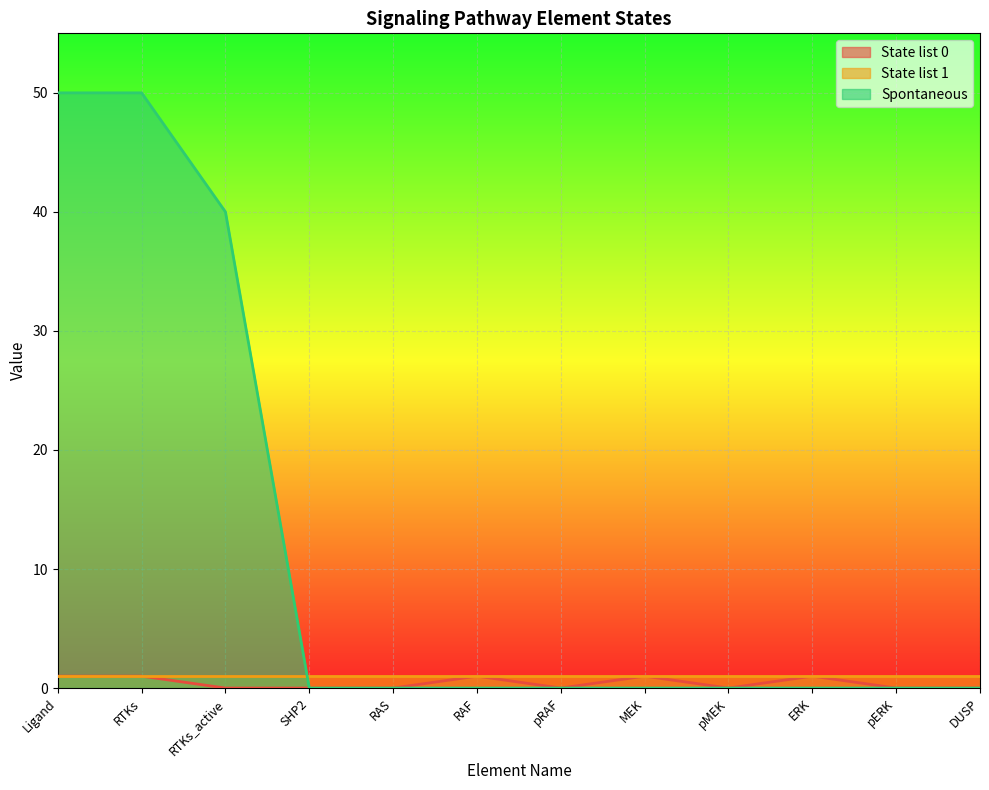

Where is Spontaneous nearest to the value 25?

RTKs_active